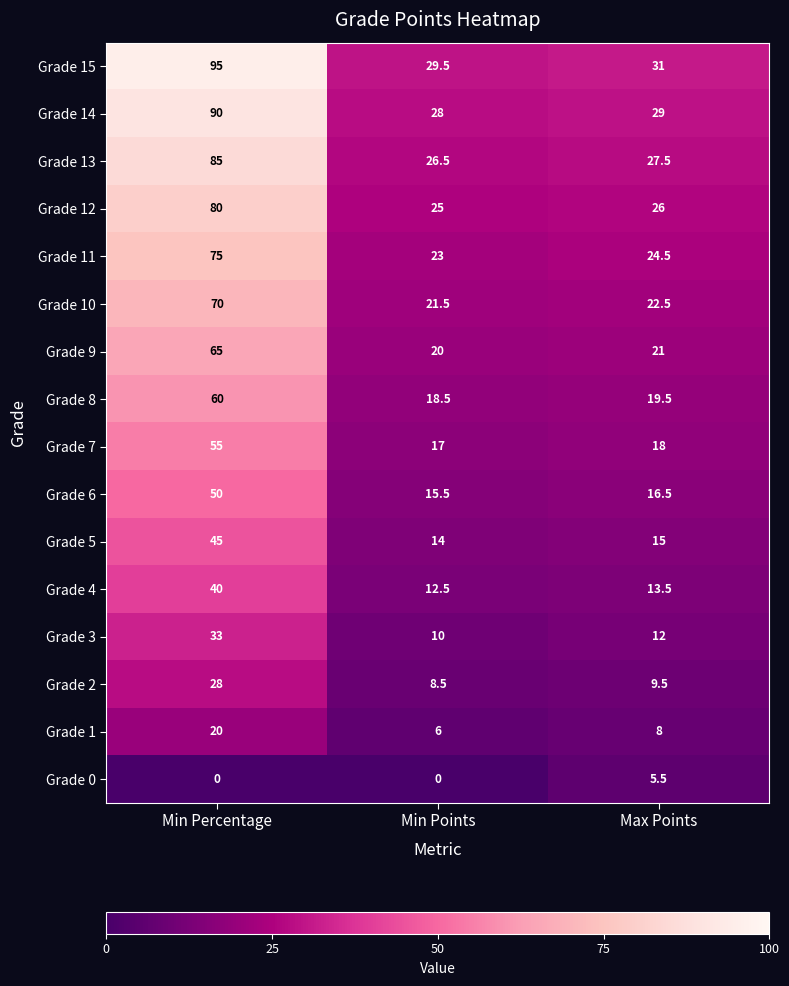

What is the sum of all Grade 0 values?

5.5